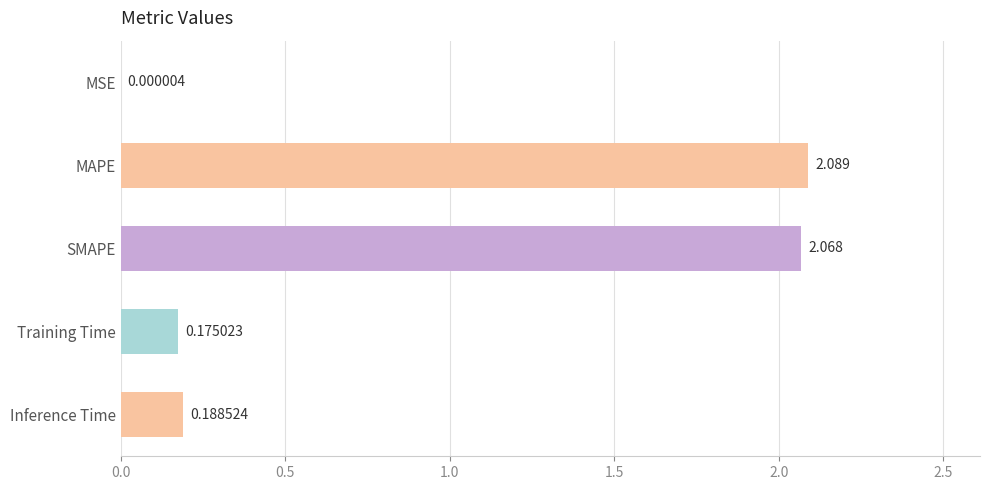

Between Training Time and MSE, which is larger?

Training Time